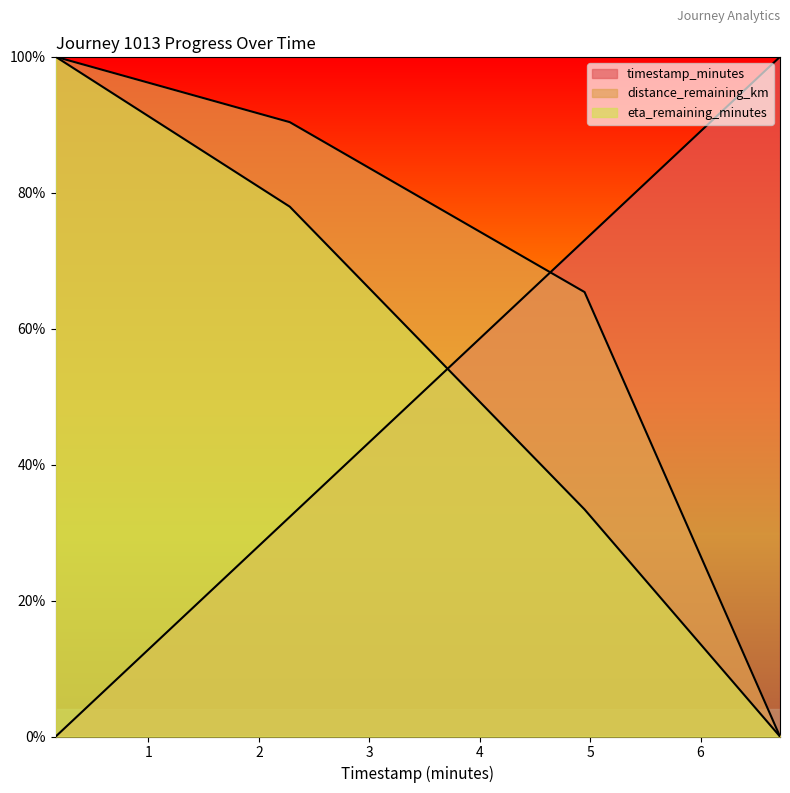

Between 0.16 and 4.95, which is larger?

4.95